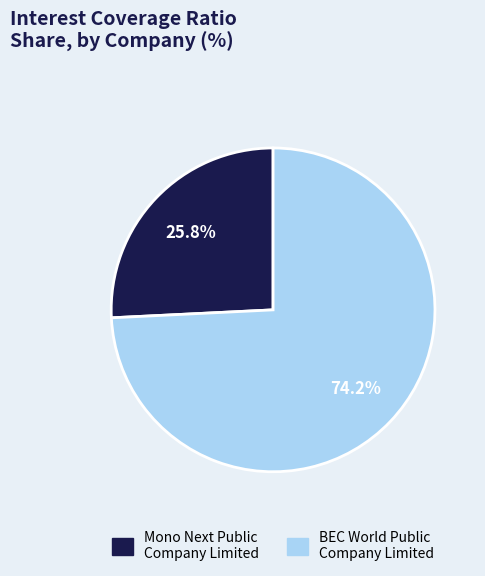

Combined, do BEC World Public Company Limited and Mono Next Public Company Limited account for over 50%?

Yes